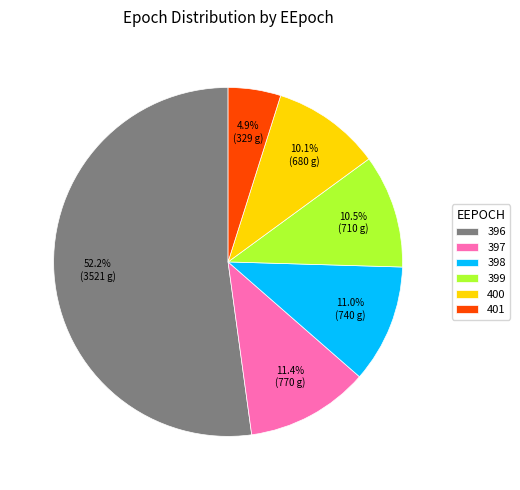

Which category has the smallest portion of the pie?

401